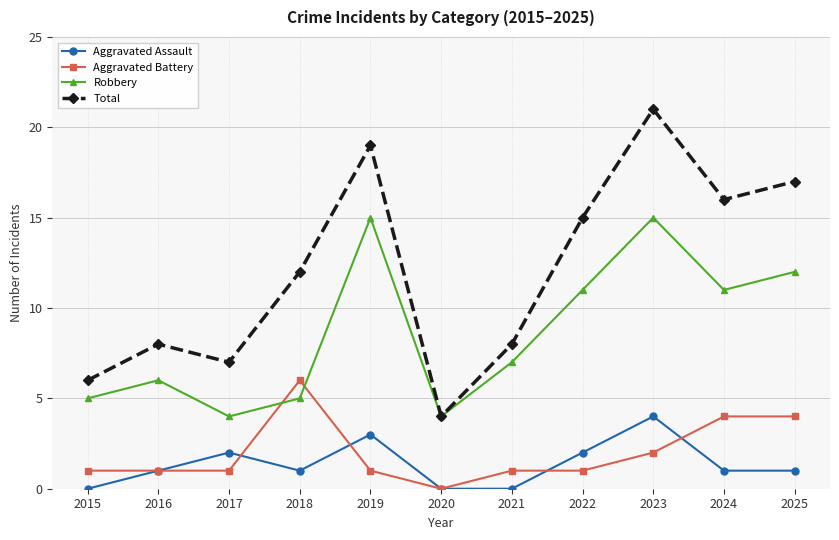

List the series in order of their peak value, lowest first.

Aggravated Assault, Aggravated Battery, Robbery, Total